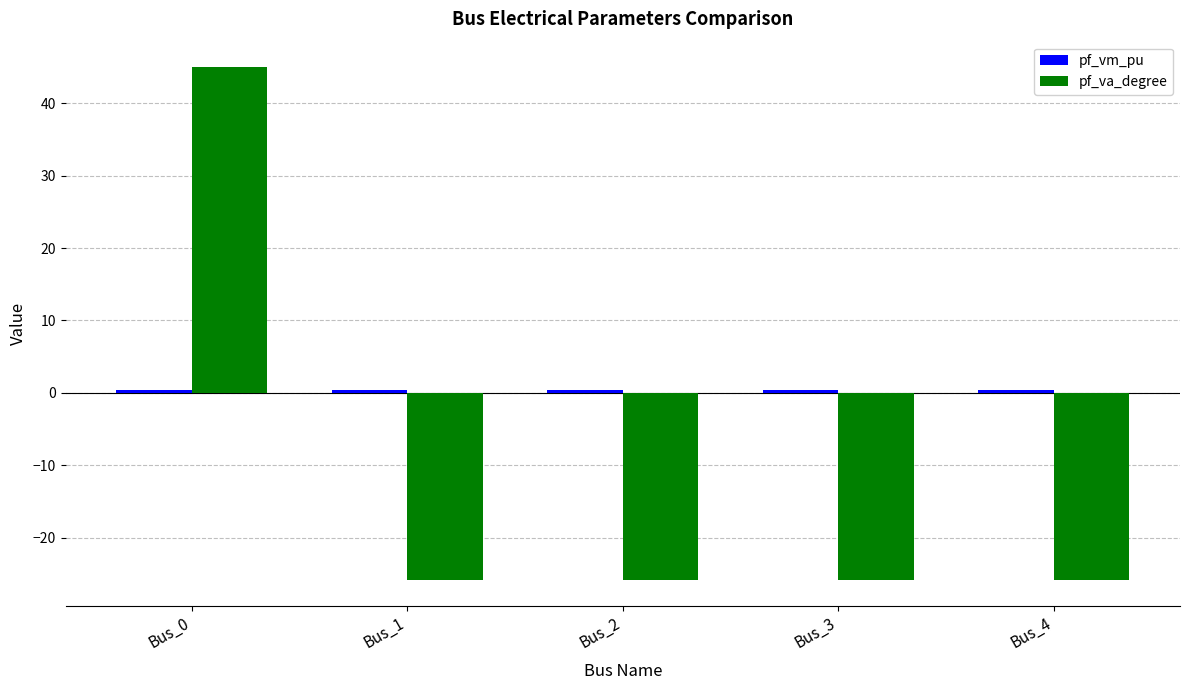

What is the value of the pf_va_degree bar at the 3rd from the left?

-25.9